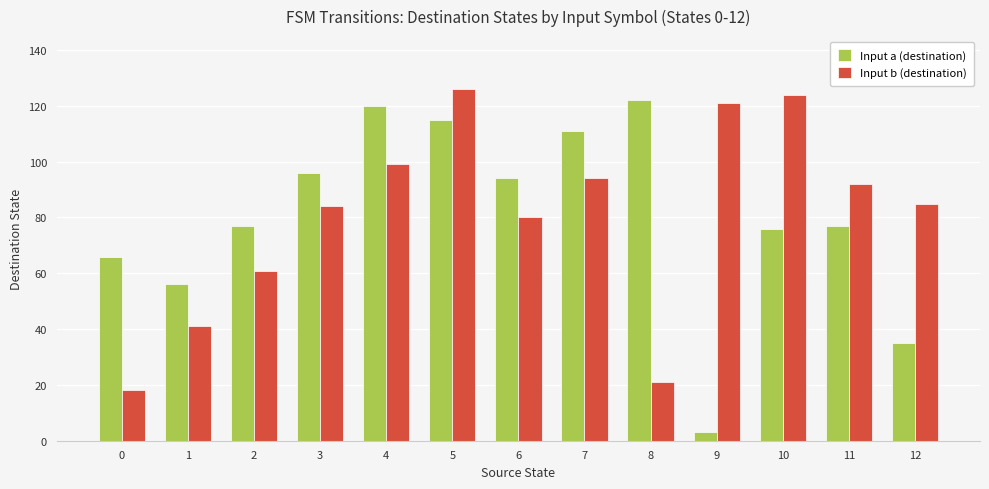

What is the difference between the Input a (destination) values at 8 and 1?

66